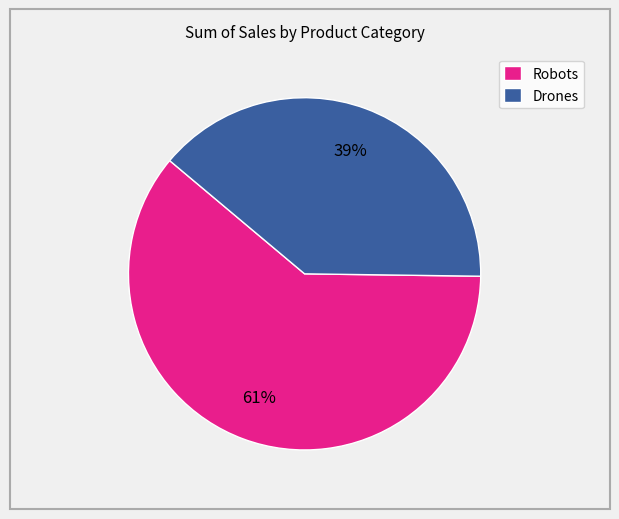

Which category has the biggest portion of the pie?

Robots